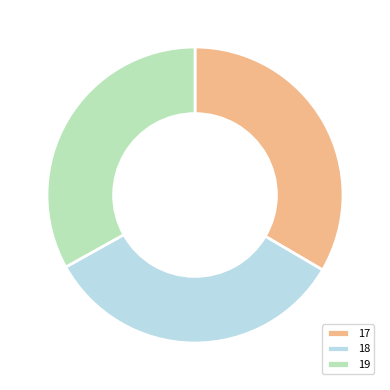

Is 17 the majority of the pie?

No